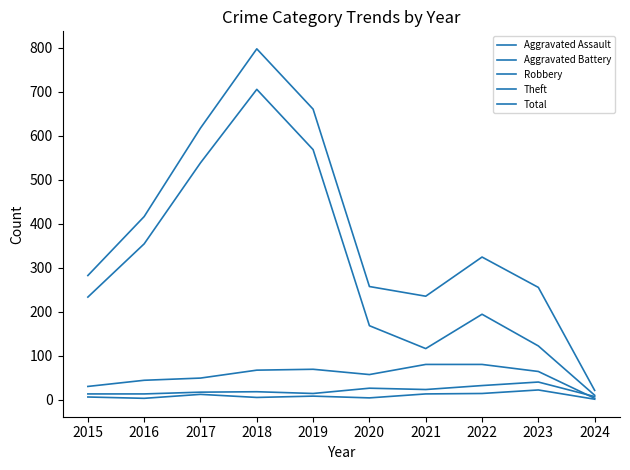

True or false: Total has a value of 235 at 2021.

True